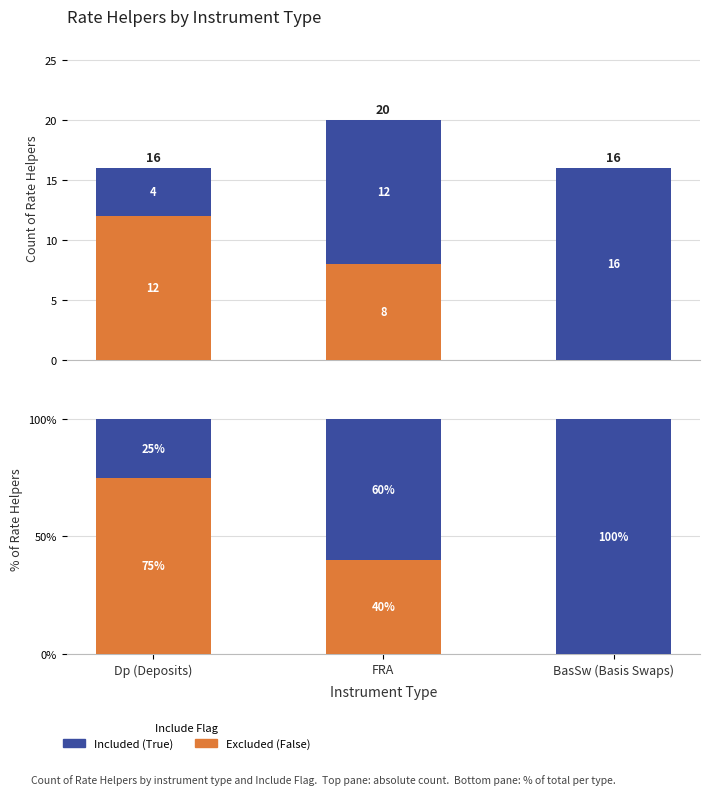

List the labels in order of Included (True) value, smallest first.

Dp (Deposits), FRA, BasSw (Basis Swaps)